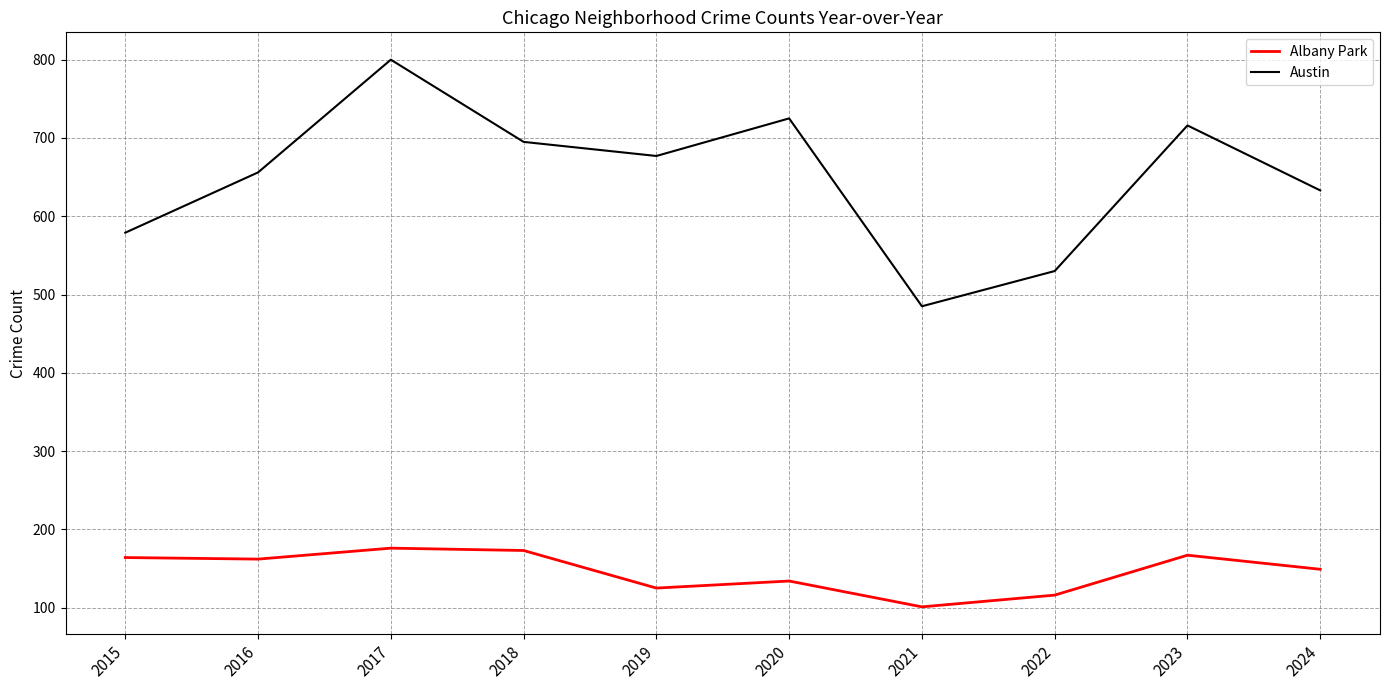

Which series has the widest spread of values?

Austin